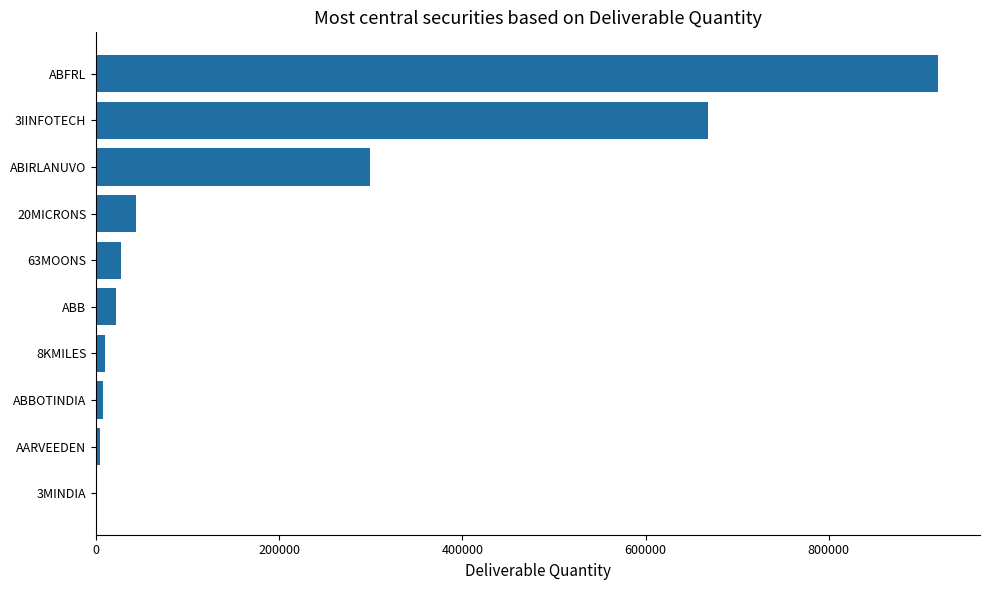

What is the approximate value at ABIRLANUVO?

299459